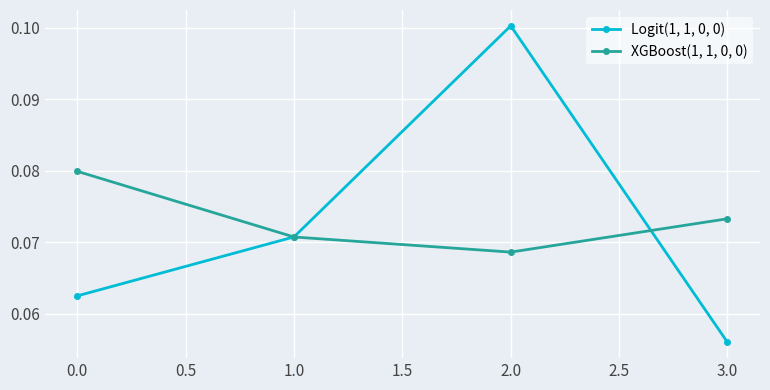

Which category has the highest value across all series?

2.0